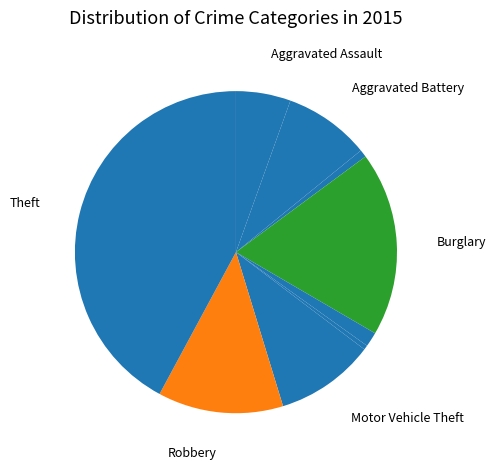

Which slice is the smallest?

Homicide